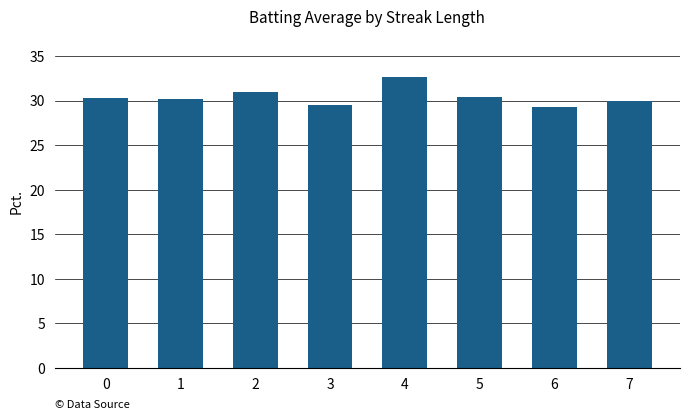

True or false: the data shows 30.3 at 5.

True